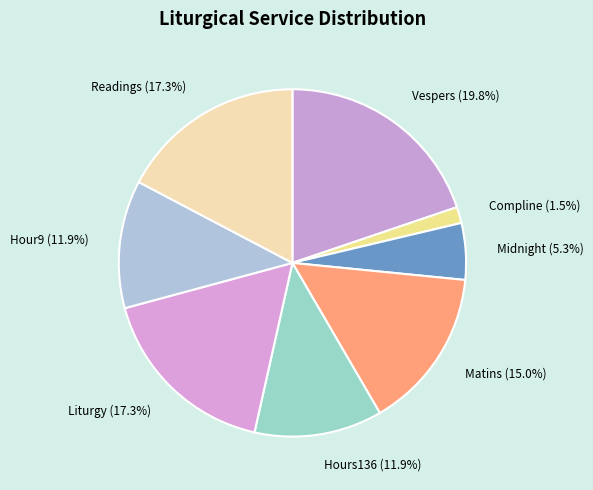

What percentage do Hour9 and Compline together represent?

13.4%